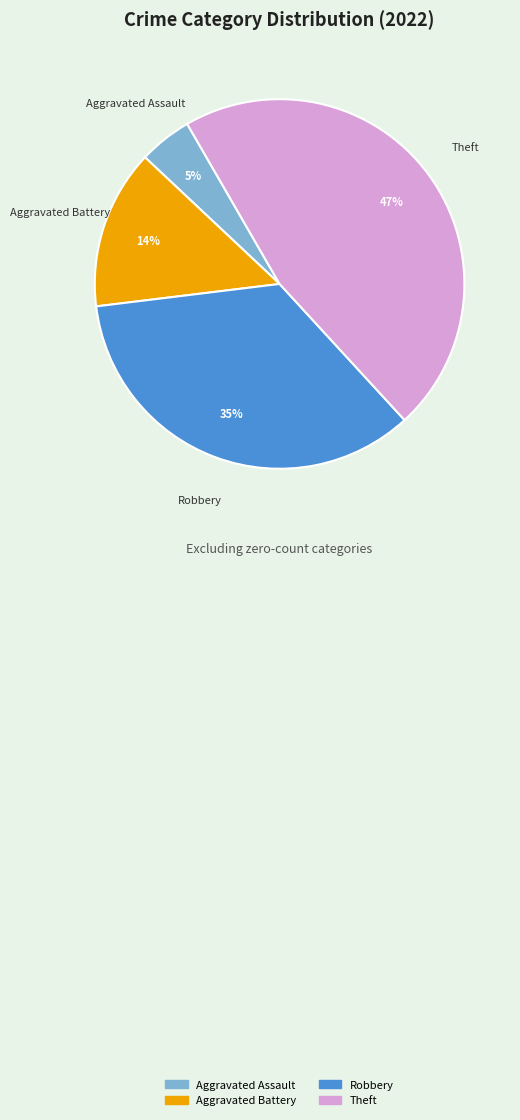

To the nearest percent, what is the average slice percentage?

25%